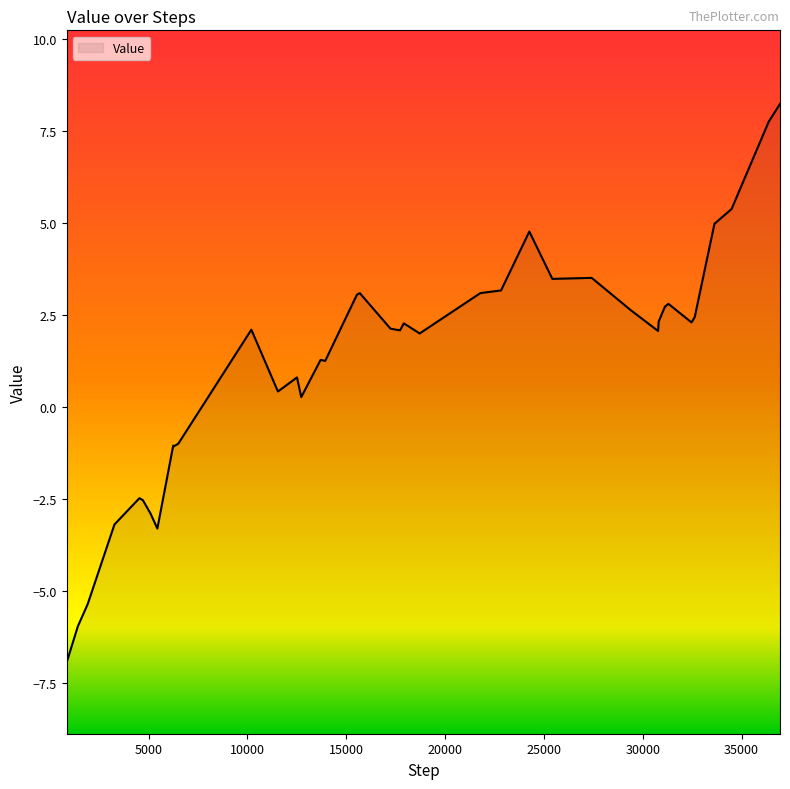

Reading left to right, list all the values displayed in this chart.

-6.9	-6.9	-6.0	-5.4	-3.2	-2.5	-2.5	-2.9	-3.3	-1.0	-1.1	-1.0	2.1	0.4	0.8	0.3	1.3	1.3	3.1	3.1	2.1	2.1	2.3	2.0	3.1	3.2	4.8	3.5	3.5	2.6	2.1	2.3	2.7	2.8	2.3	2.4	5.0	5.4	7.8	8.2